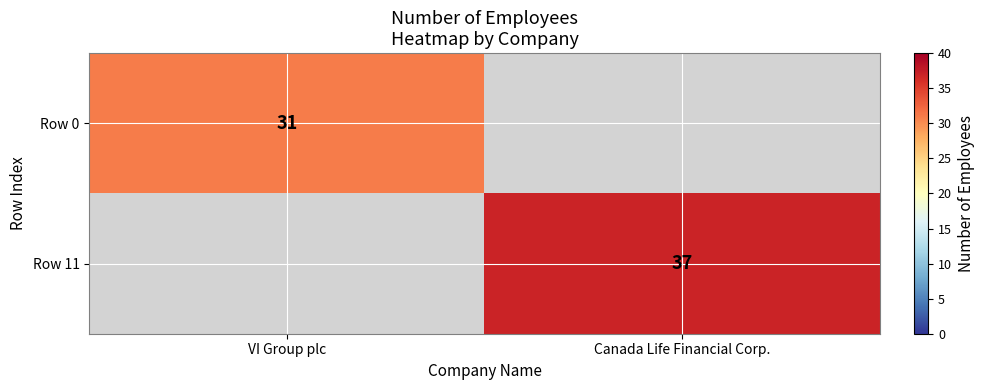

At which label does Row 11 reach its minimum?

VI Group plc